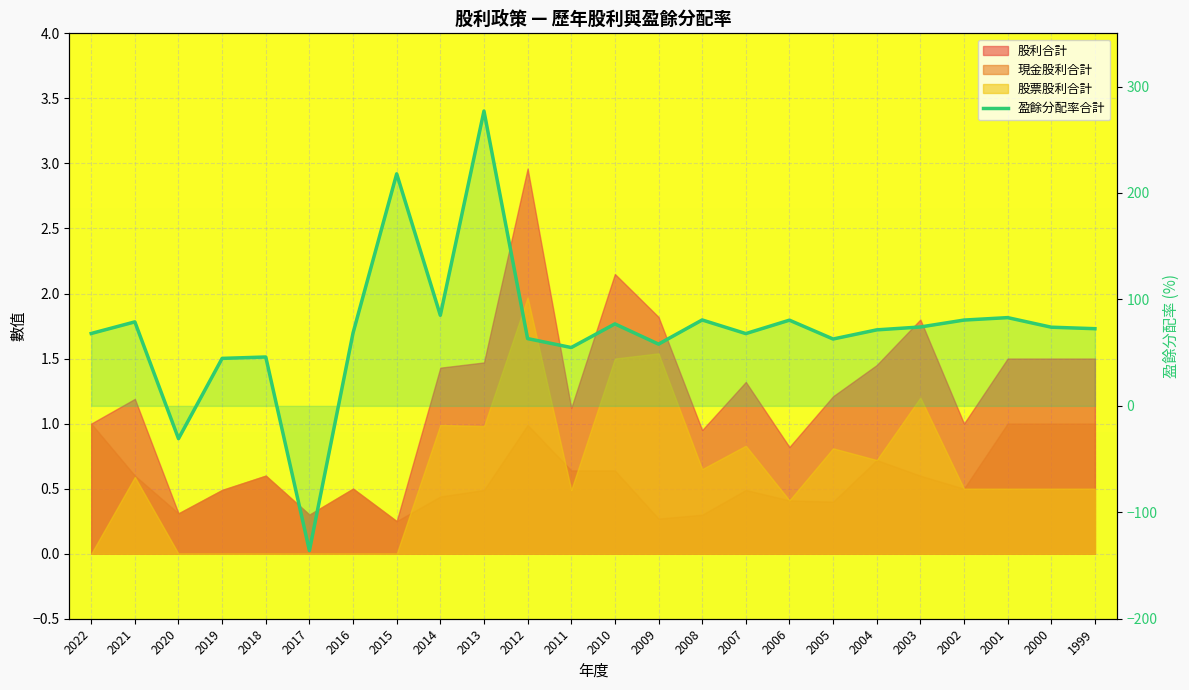

Reading right to left, transcribe all the data shown in this chart.

72.5	73.9	82.9	80.6	74.1	71.4	62.8	80.5	67.9	80.7	58.0	77.0	54.8	63.2	277.0	85.1	218.0	68.5	-136.0	45.9	44.6	-30.8	78.9	68.0